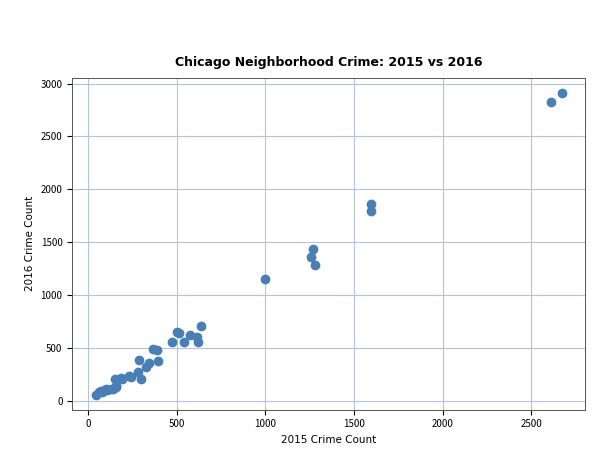

What Y value in the scatter plot is closest to 1486?

1432